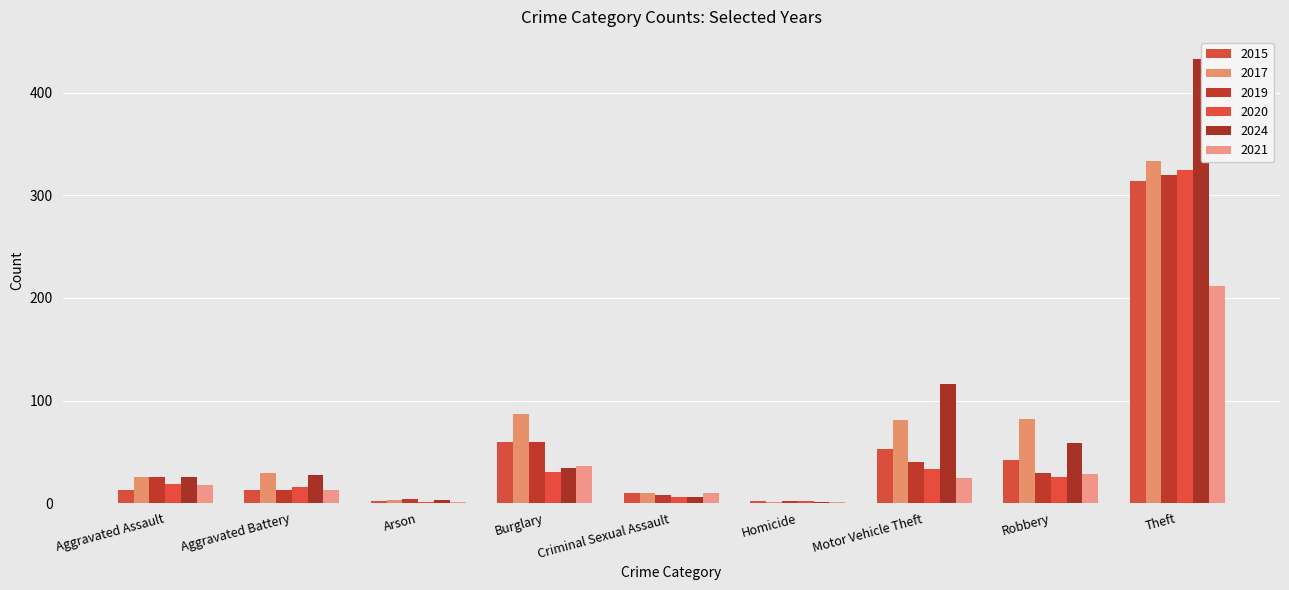

The value of 2024 at Theft is 433. True or false?

True